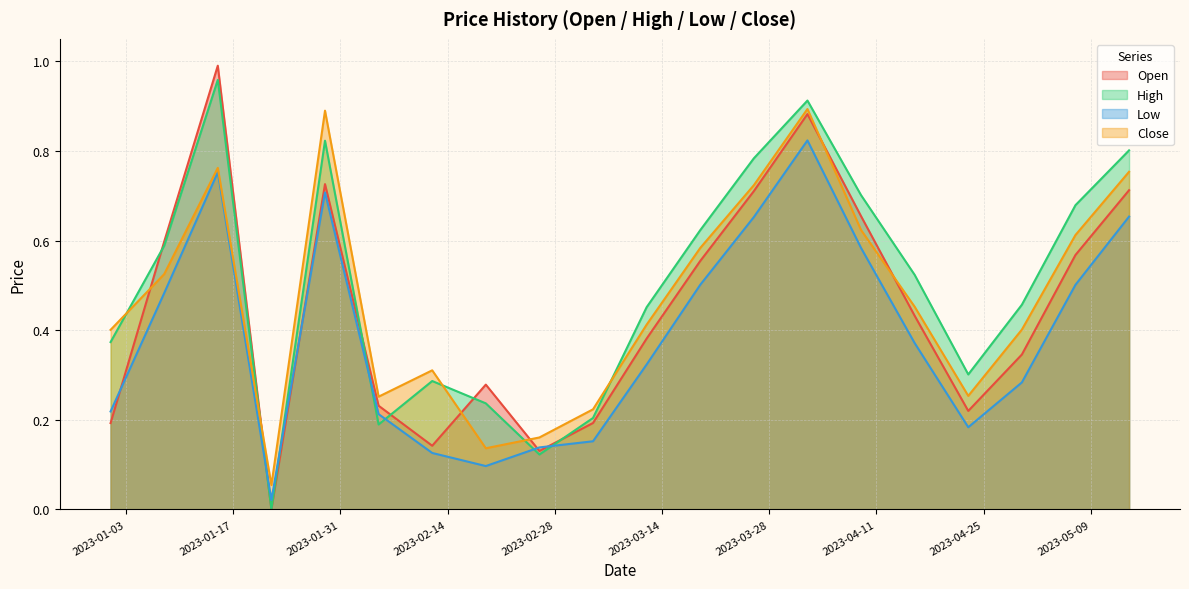

What is the sum of all Close values?

9.4